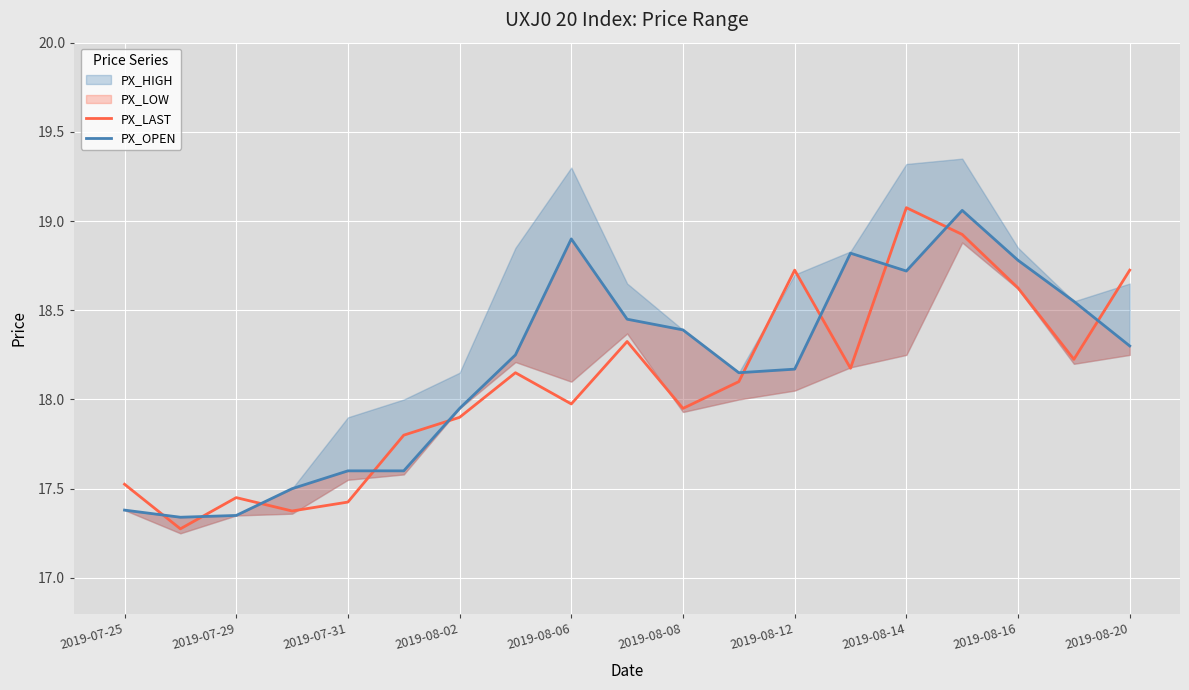

What is the highest value of the PX_LAST series?

19.1